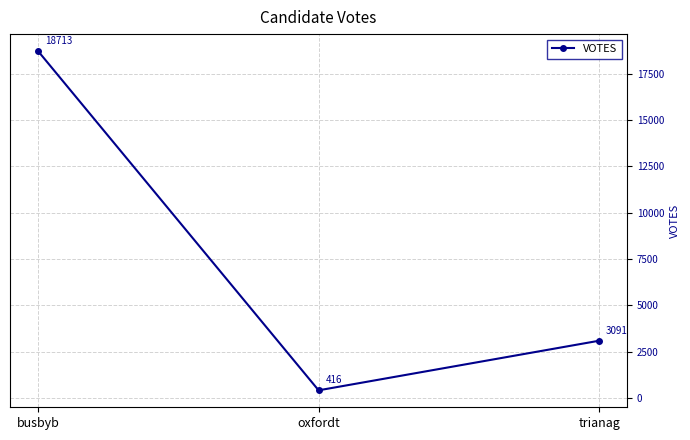

Rank the categories by value from highest to lowest.

busbyb, trianag, oxfordt